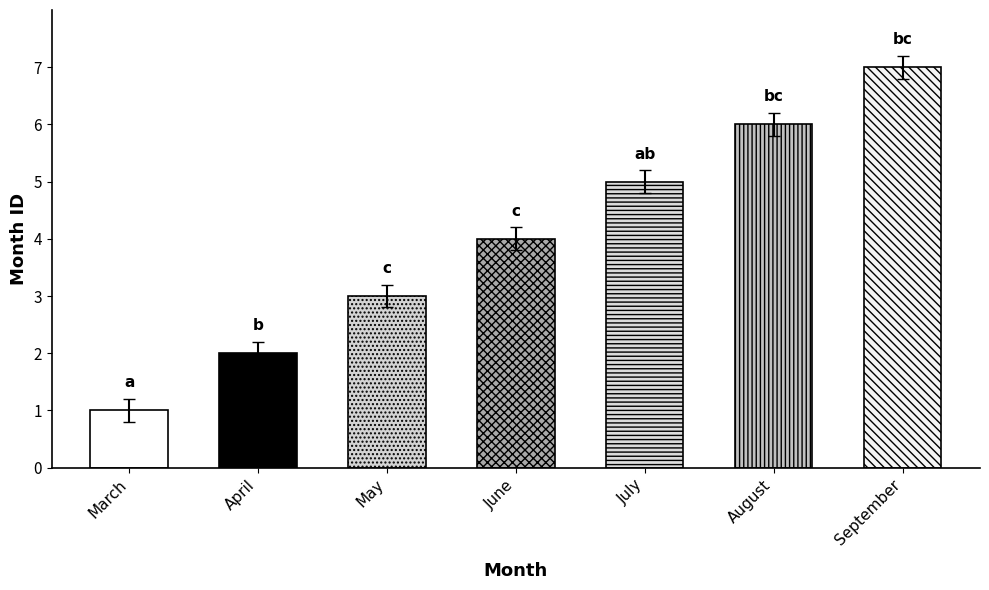

What is the value of the 5th bar from the left?

5